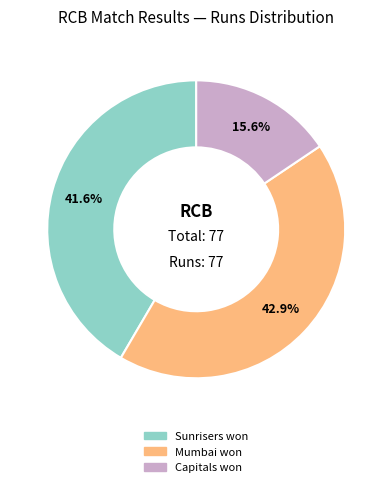

Does any single category account for the majority?

No